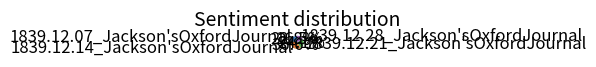

To the nearest percent, what is the difference between the 1839.12.14_Jackson'sOxfordJournal and 1839.12.07_Jackson'sOxfordJournal slice percentages?

14%